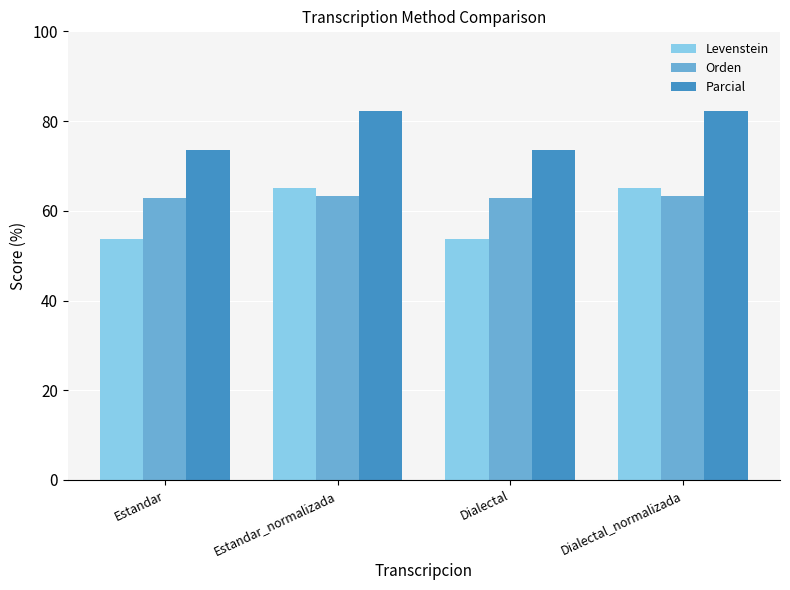

How many series are shown in this chart?

3